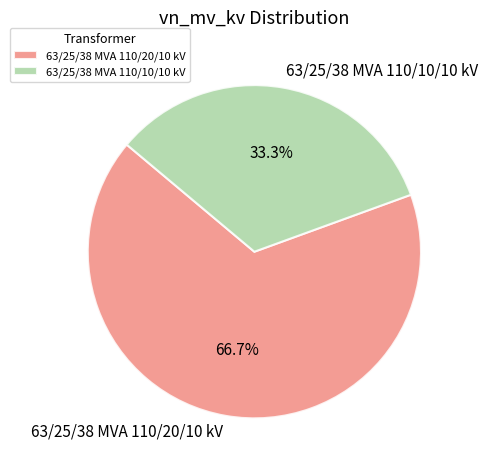

Count the number of slices in the pie.

2